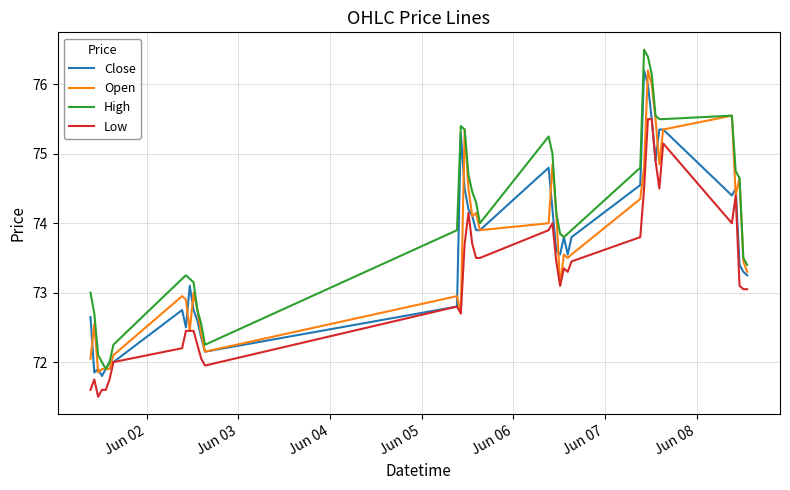

Which series has the widest spread of values?

High